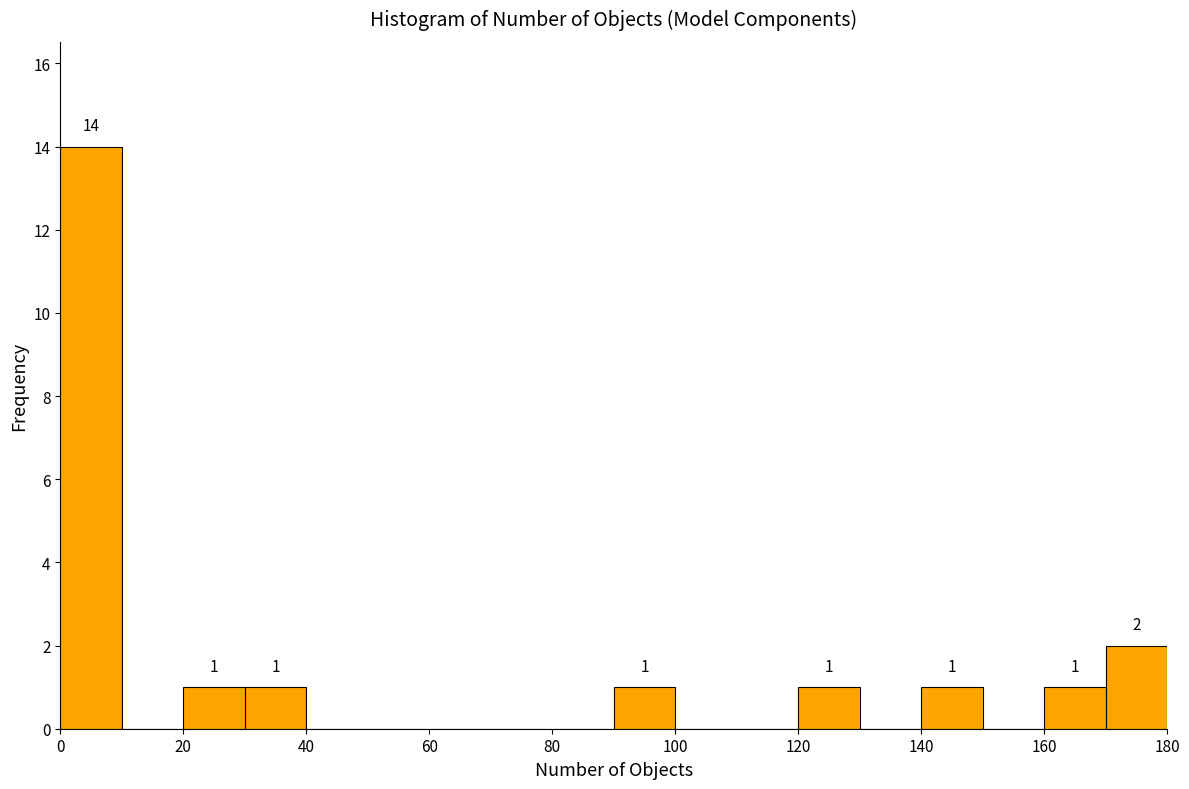

Over which range of the x-axis is the bar tallest?

0 to 10